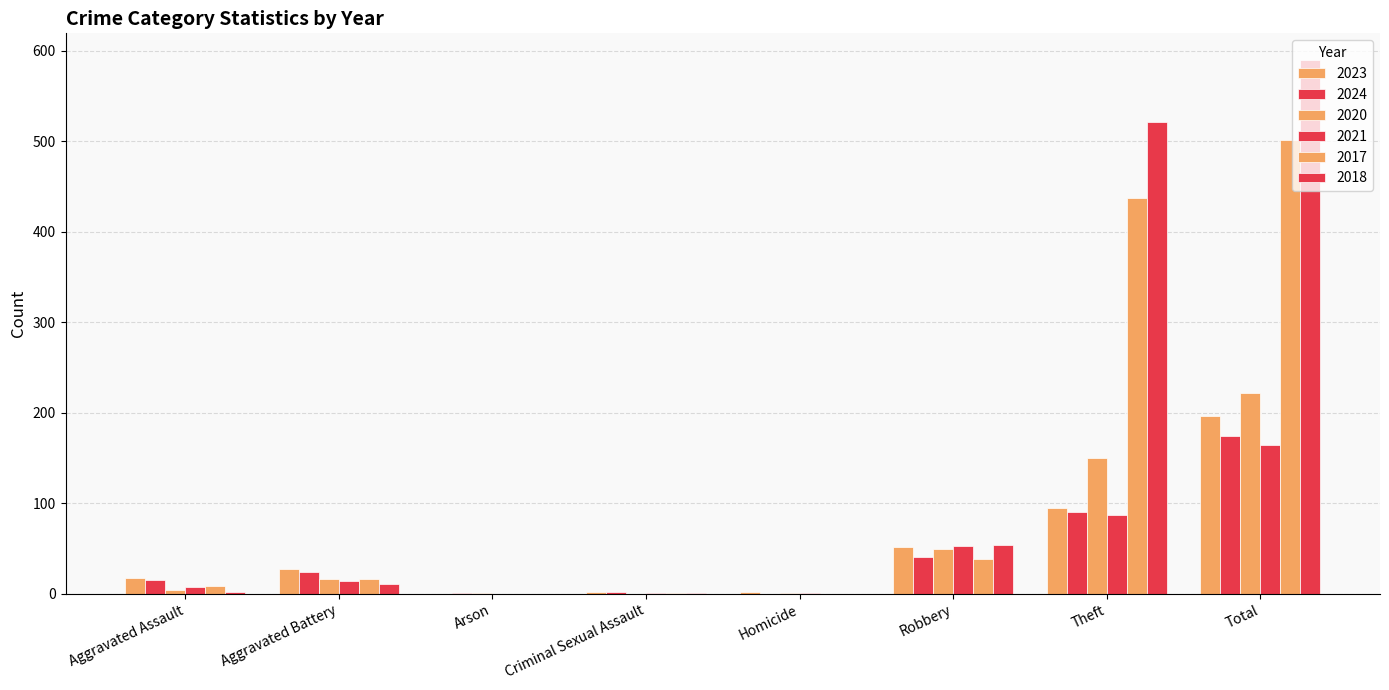

How many groups of bars are there?

8